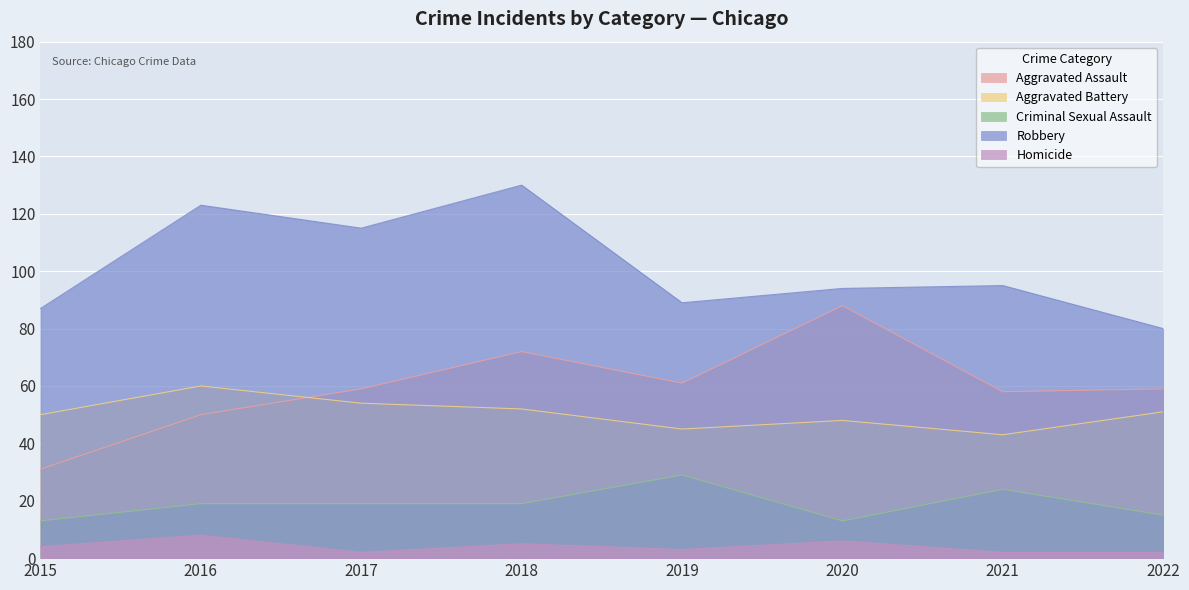

True or false: Homicide and Criminal Sexual Assault cross at least once.

False